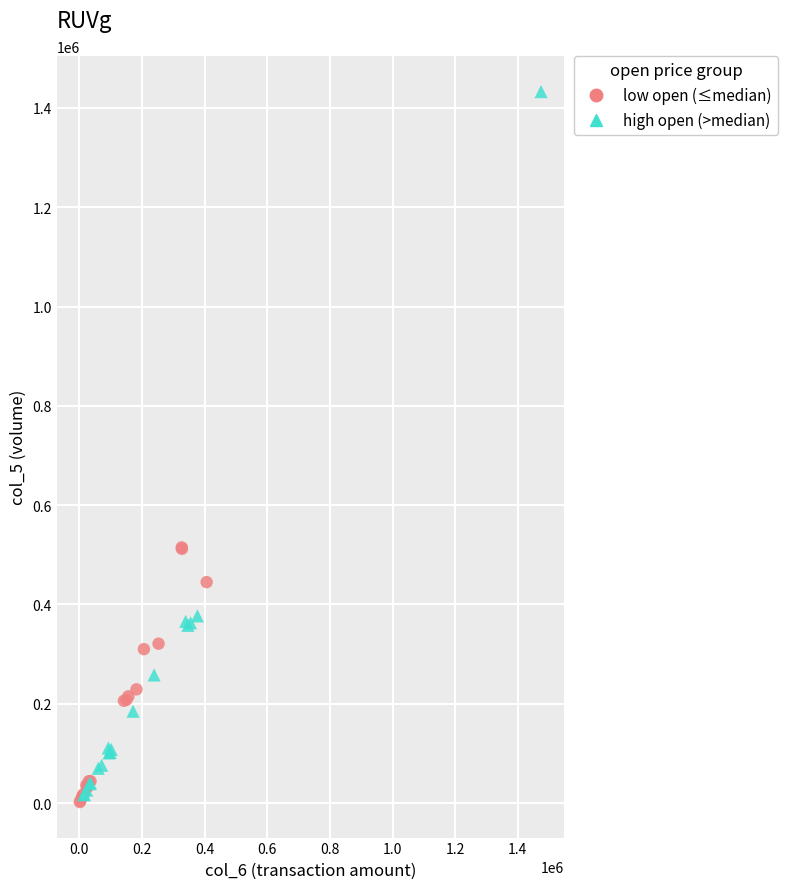

Which series reaches the minimum Y coordinate?

low open (≤median)